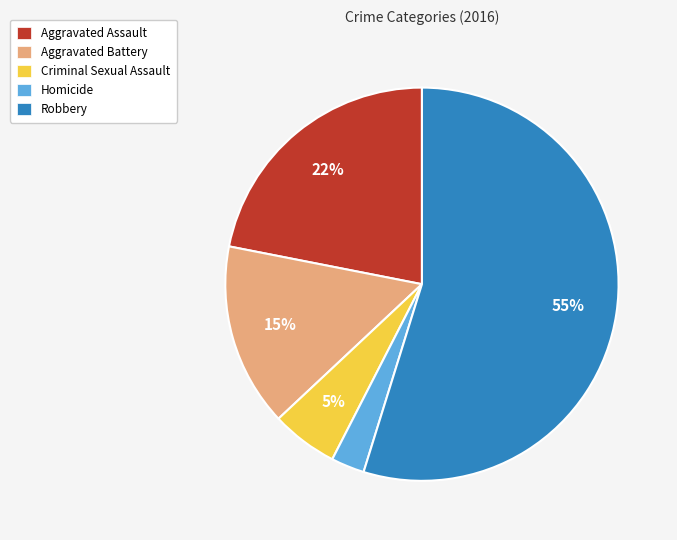

To the nearest percent, what percentage of the pie is Homicide?

3%